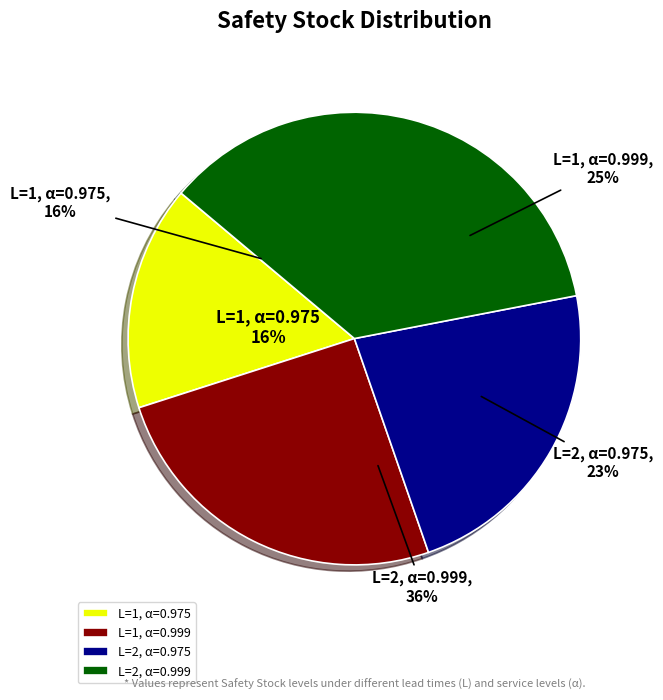

Do L=2, α=0.975 and L=1, α=0.999 together represent more than half of the pie?

No